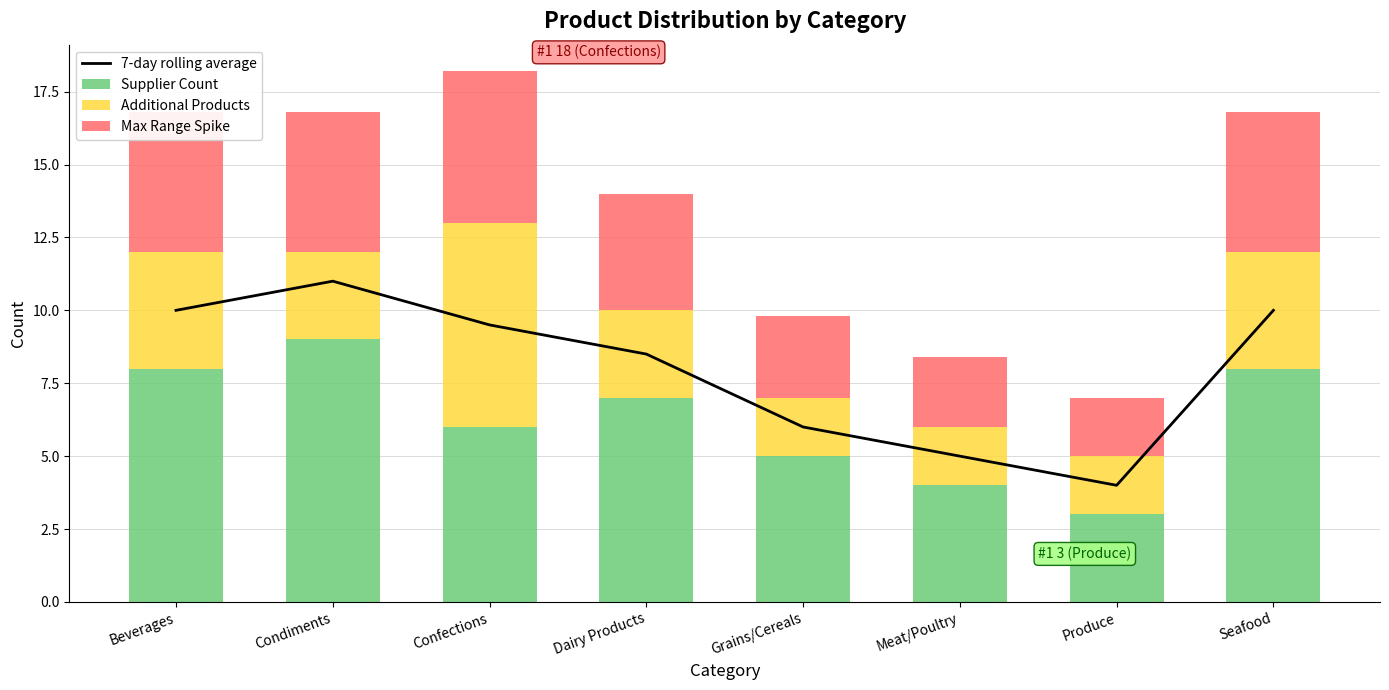

Is it true that Supplier Count equals 7.0 at Dairy Products?

True